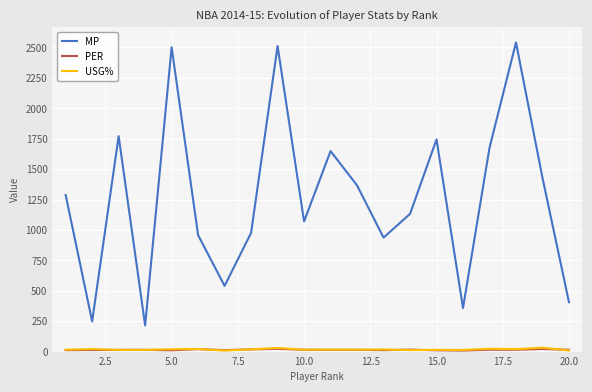

Which series has the widest spread of values?

MP